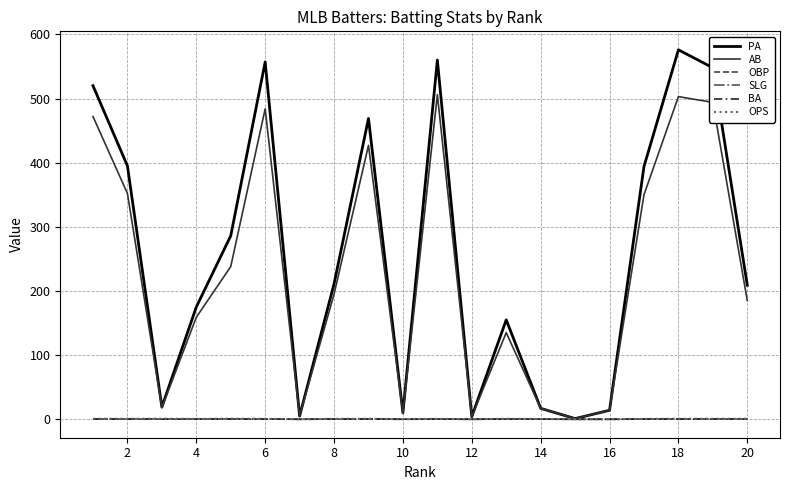

What is the highest value of the OBP series?

0.4